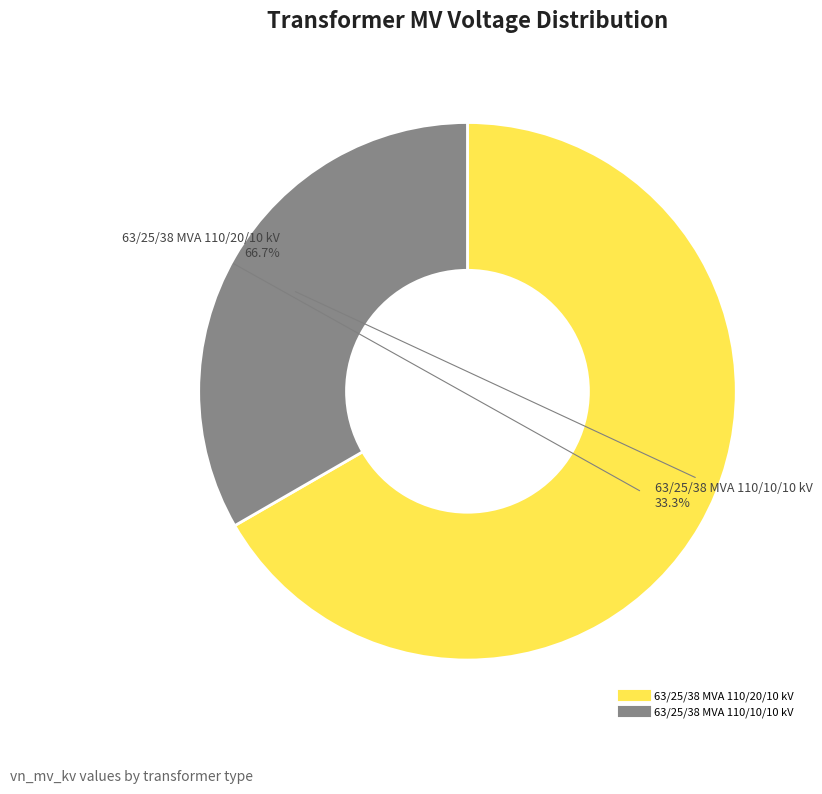

Rank the categories by value from lowest to highest.

63/25/38 MVA 110/10/10 kV, 63/25/38 MVA 110/20/10 kV